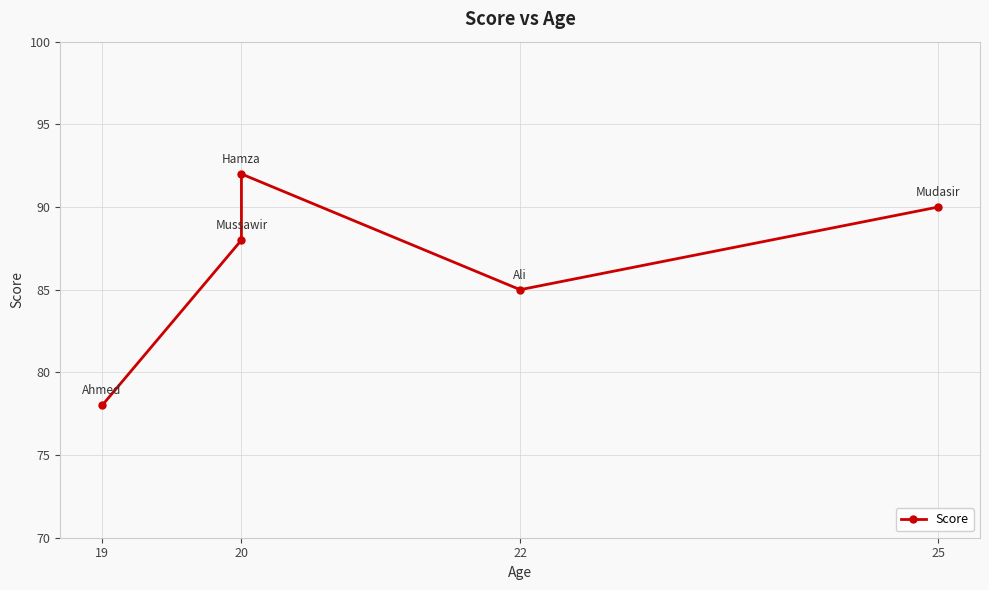

How many values are below 88?

2